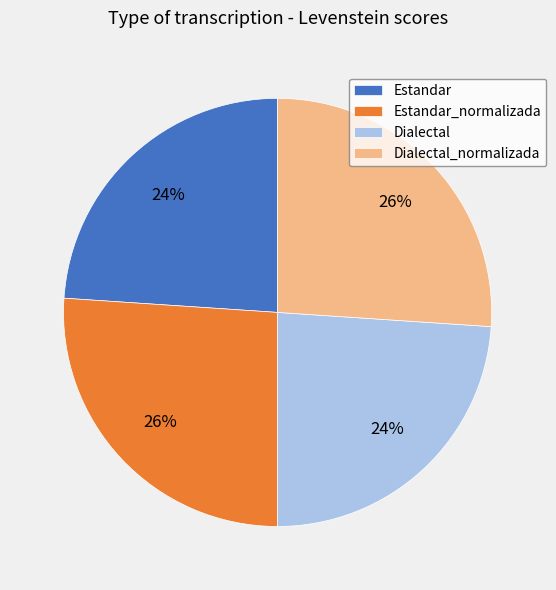

Approximately how many times larger is the value at Estandar_normalizada compared to Dialectal?

1.1